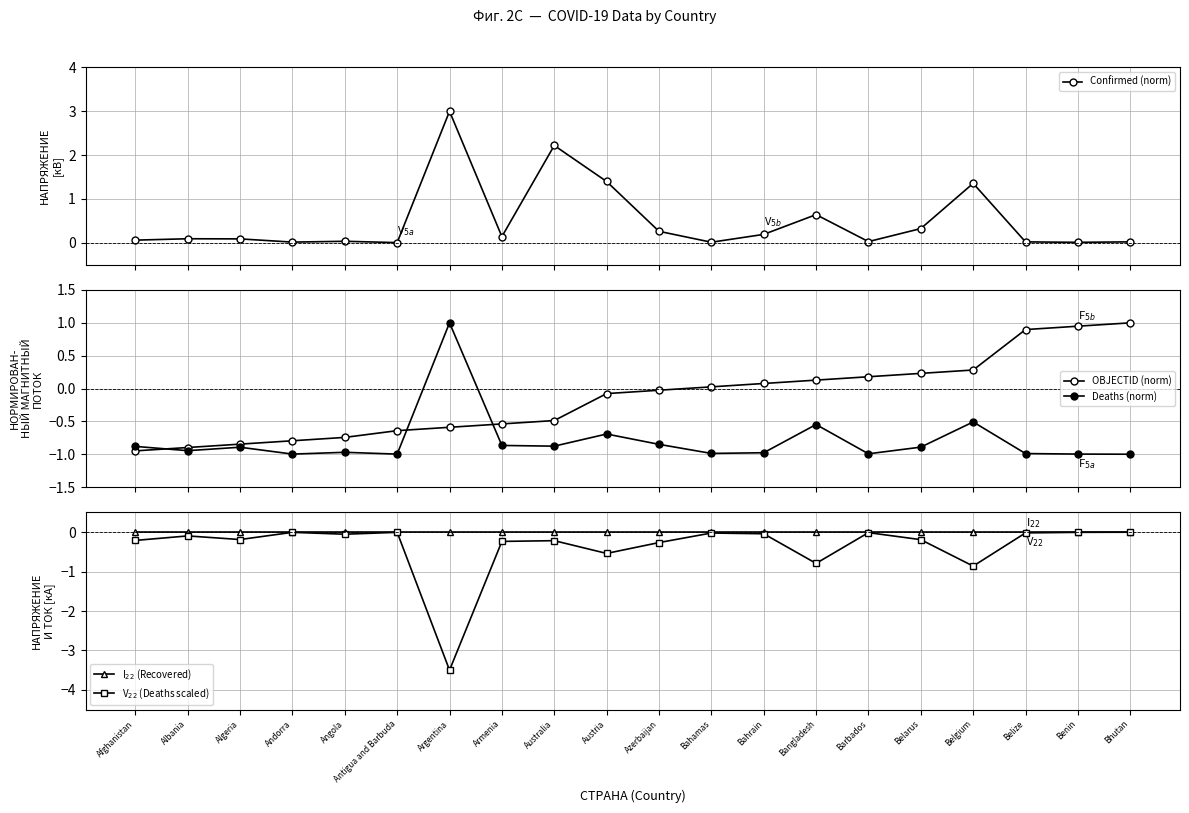

Between Armenia and Belize, which series saw the biggest shift?

OBJECTID (norm)